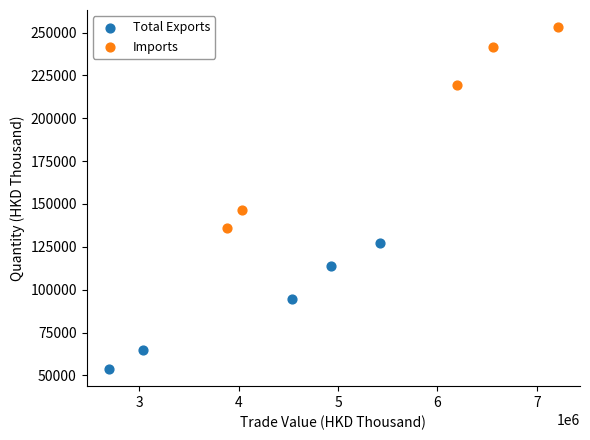

Which series has the widest spread of Y values?

Imports